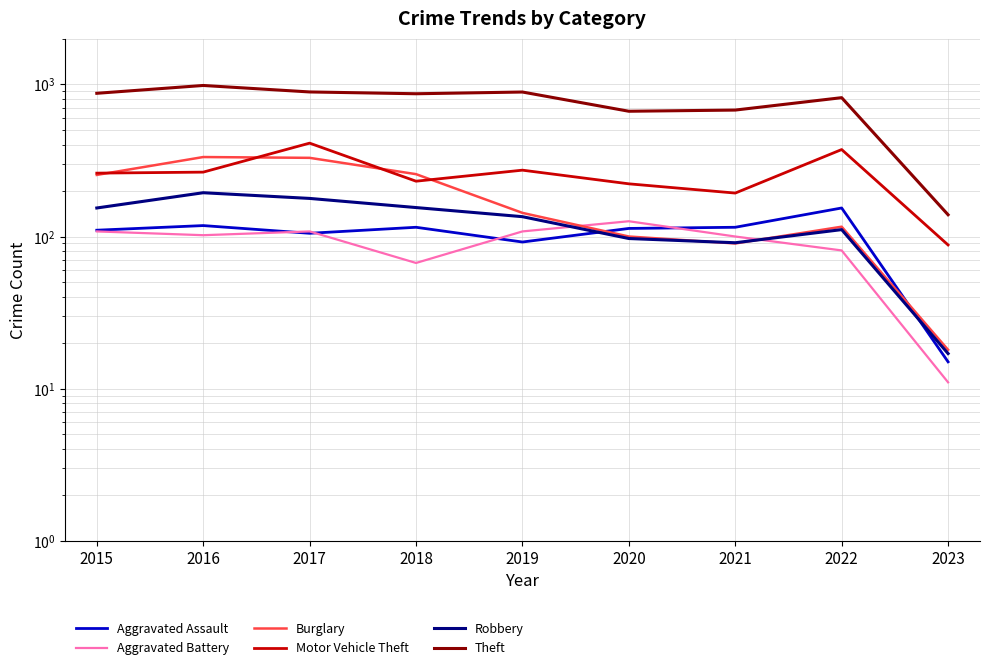

What is the value of the Motor Vehicle Theft point at the 7th from the left?

193